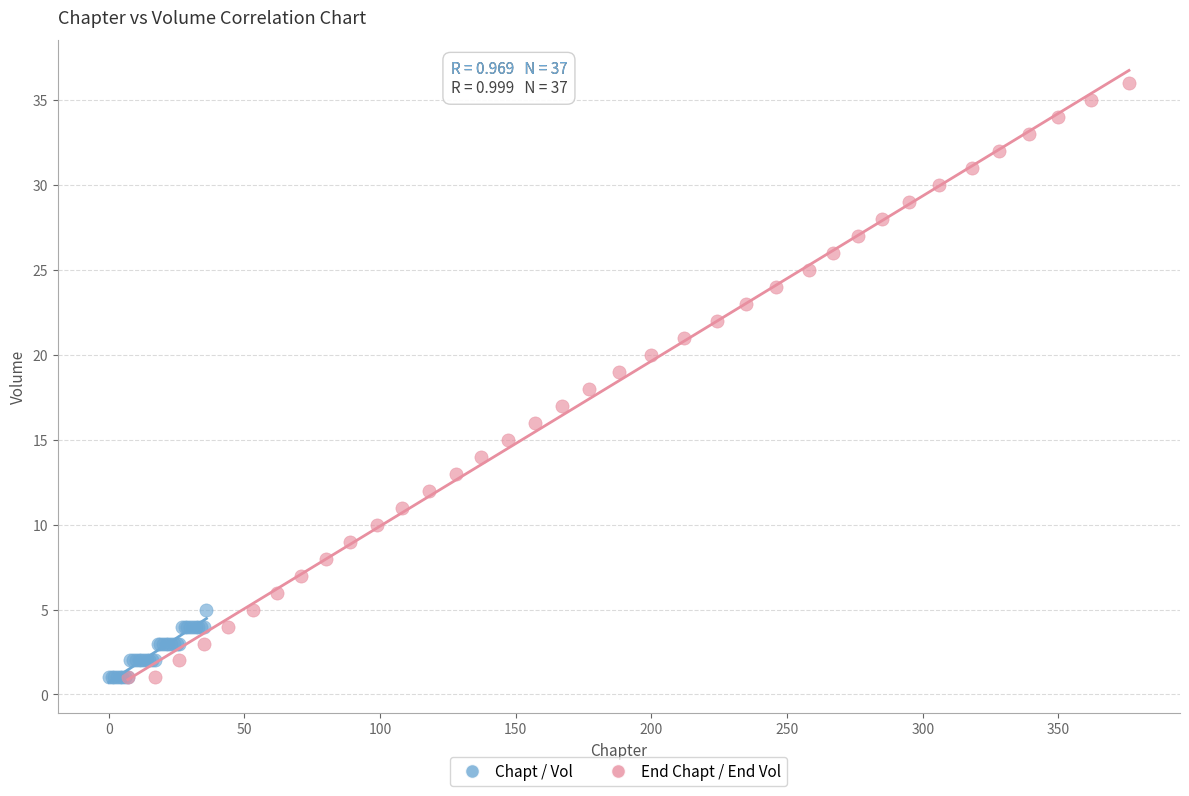

Which series has the largest Y range (max minus min)?

End Chapt / End Vol